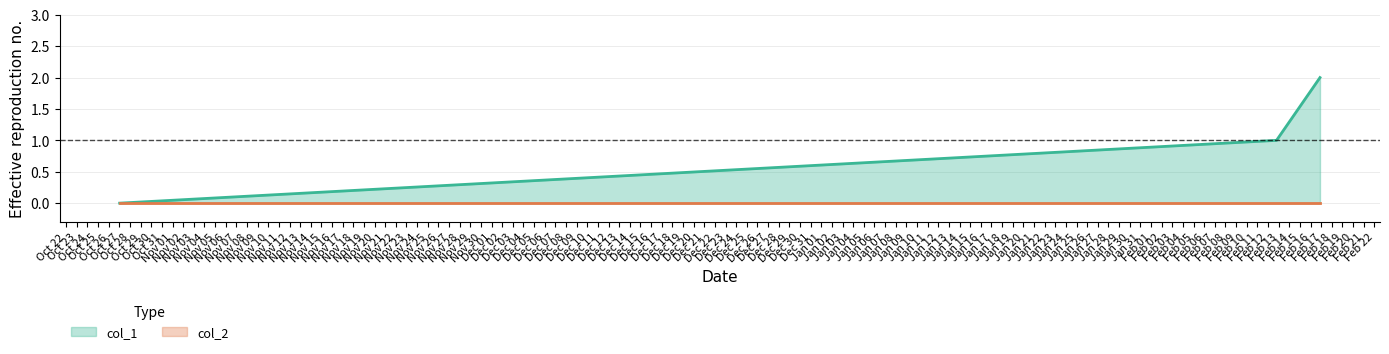

Which series has the largest total across all categories?

col_1